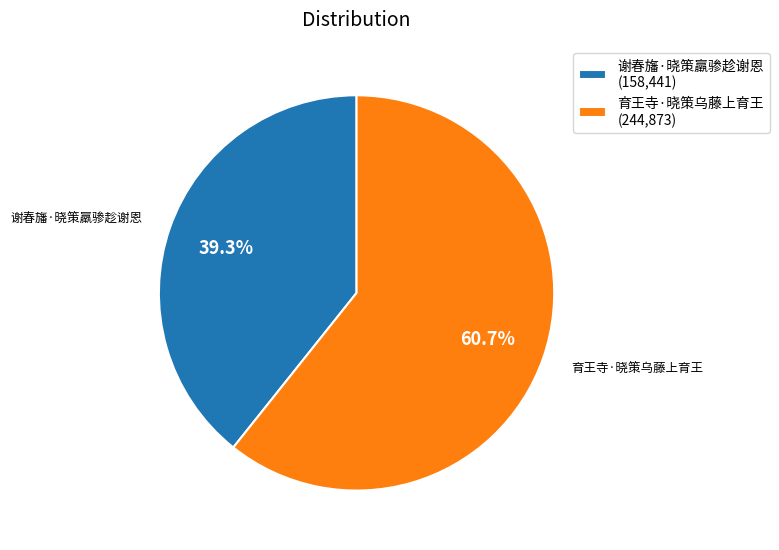

Is it true that 谢春旛·晓策羸骖趁谢恩 is 39% of the pie?

True